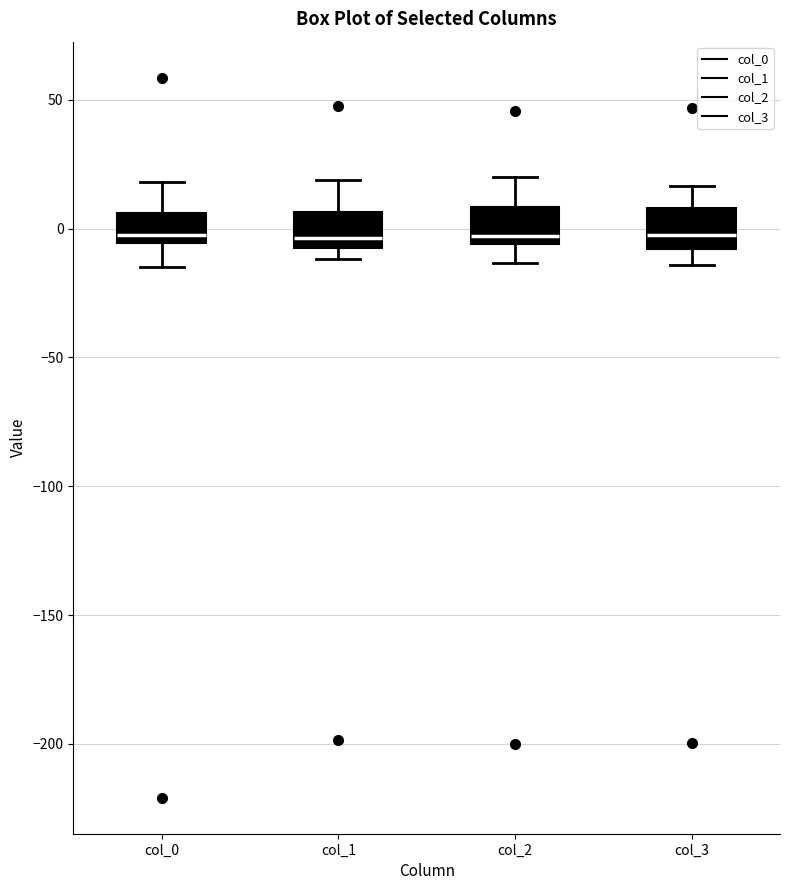

Reading left to right, transcribe this box plot: for each box, give where its median line is, the range the box spans, and where its two whiskers end, as read against the y-axis. The values are not printed on the chart, so give them approximately, as read against the axis.

col_0: median -5 (just above the box's lower edge), box -5 to 5, whiskers -15 to 20
col_1: median -5, box -10 to 5, whiskers -10 (just below the box's lower edge) to 20
col_2: median -5 (just above the box's lower edge), box -5 to 10, whiskers -15 to 20
col_3: median 0, box -10 to 10, whiskers -15 to 15